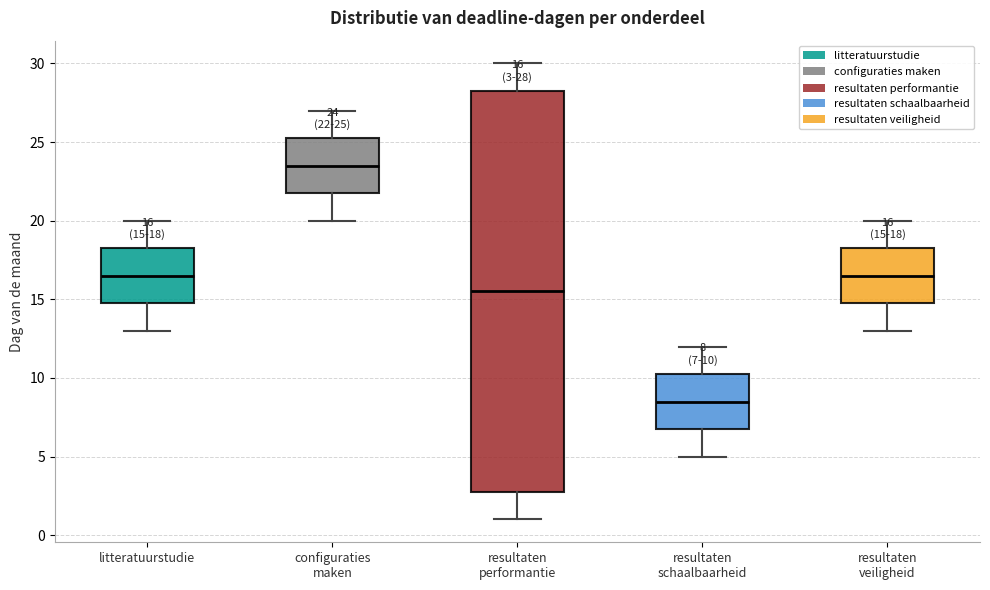

Which box's median line is the lowest?

resultaten schaalbaarheid